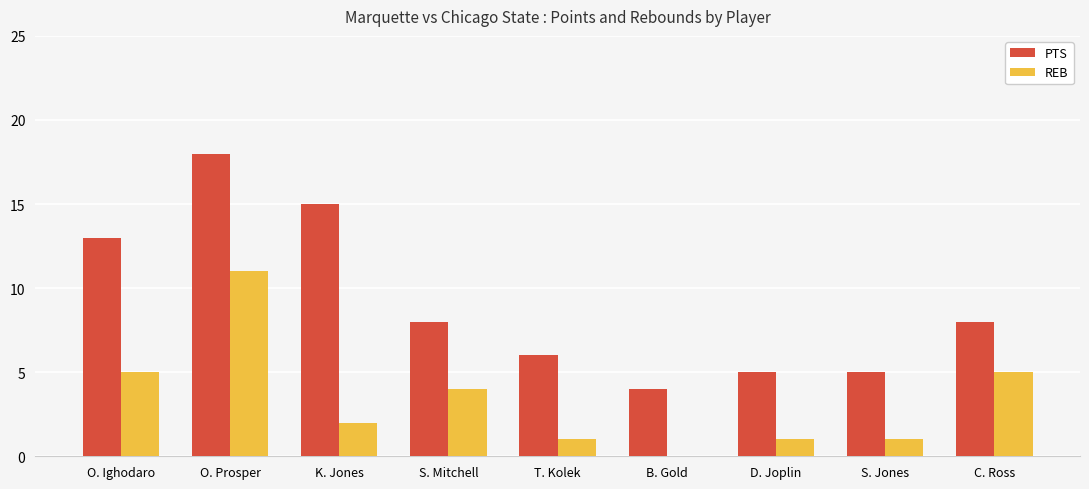

Reading left to right, list all the values displayed in this chart.

PTS: 13	18	15	8	6	4	5	5	8
REB: 5	11	2	4	1	0	1	1	5